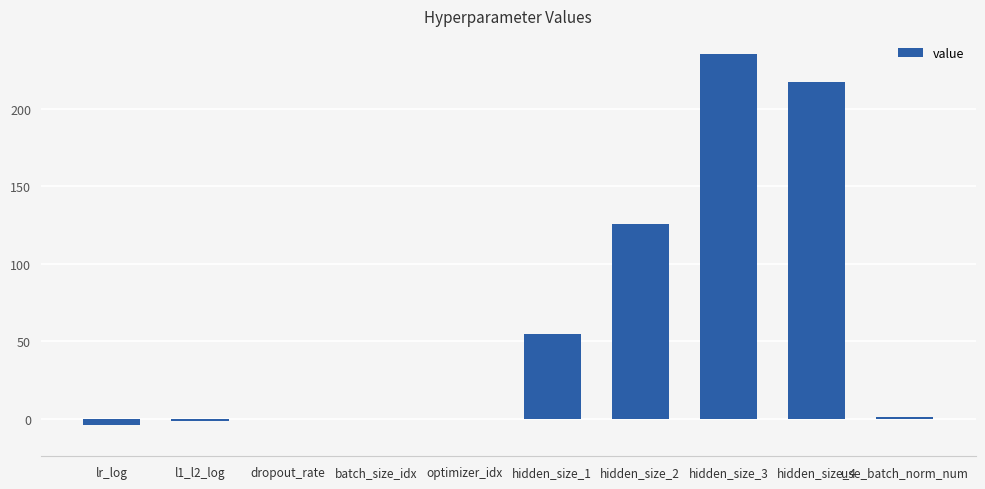

What is the sum of all values?

629